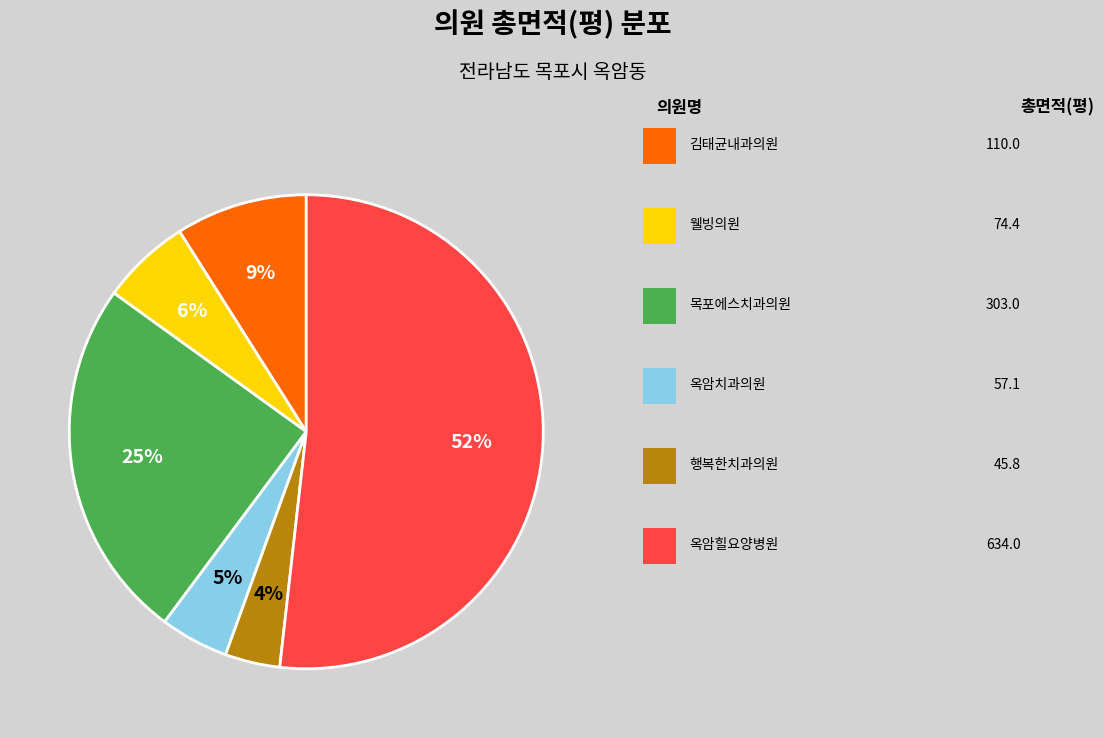

Count the number of slices in the pie.

6